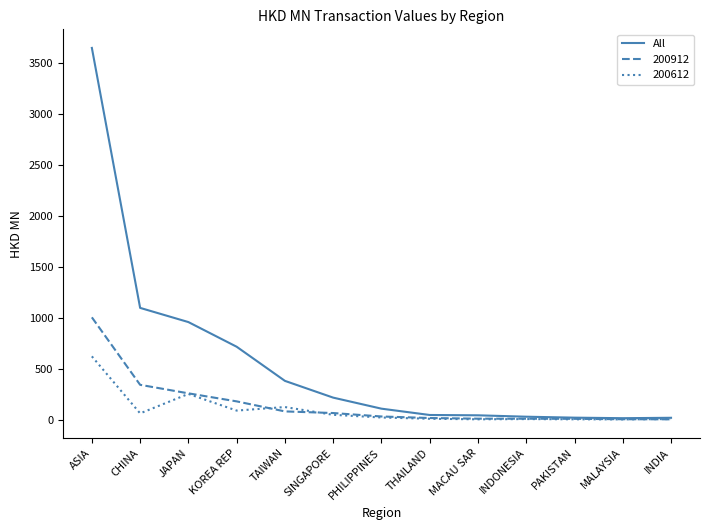

What is the maximum value shown in the chart?

3646.5